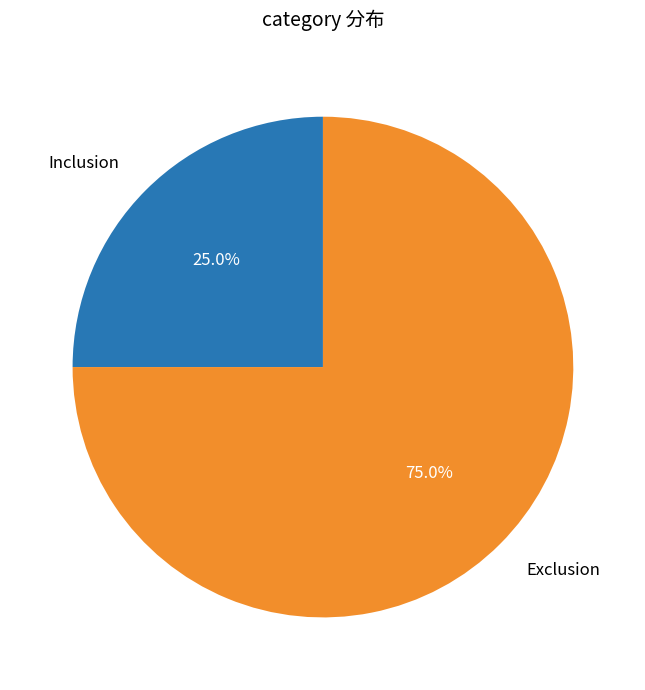

To the nearest percent, what is the combined percentage of Exclusion and Inclusion?

100%